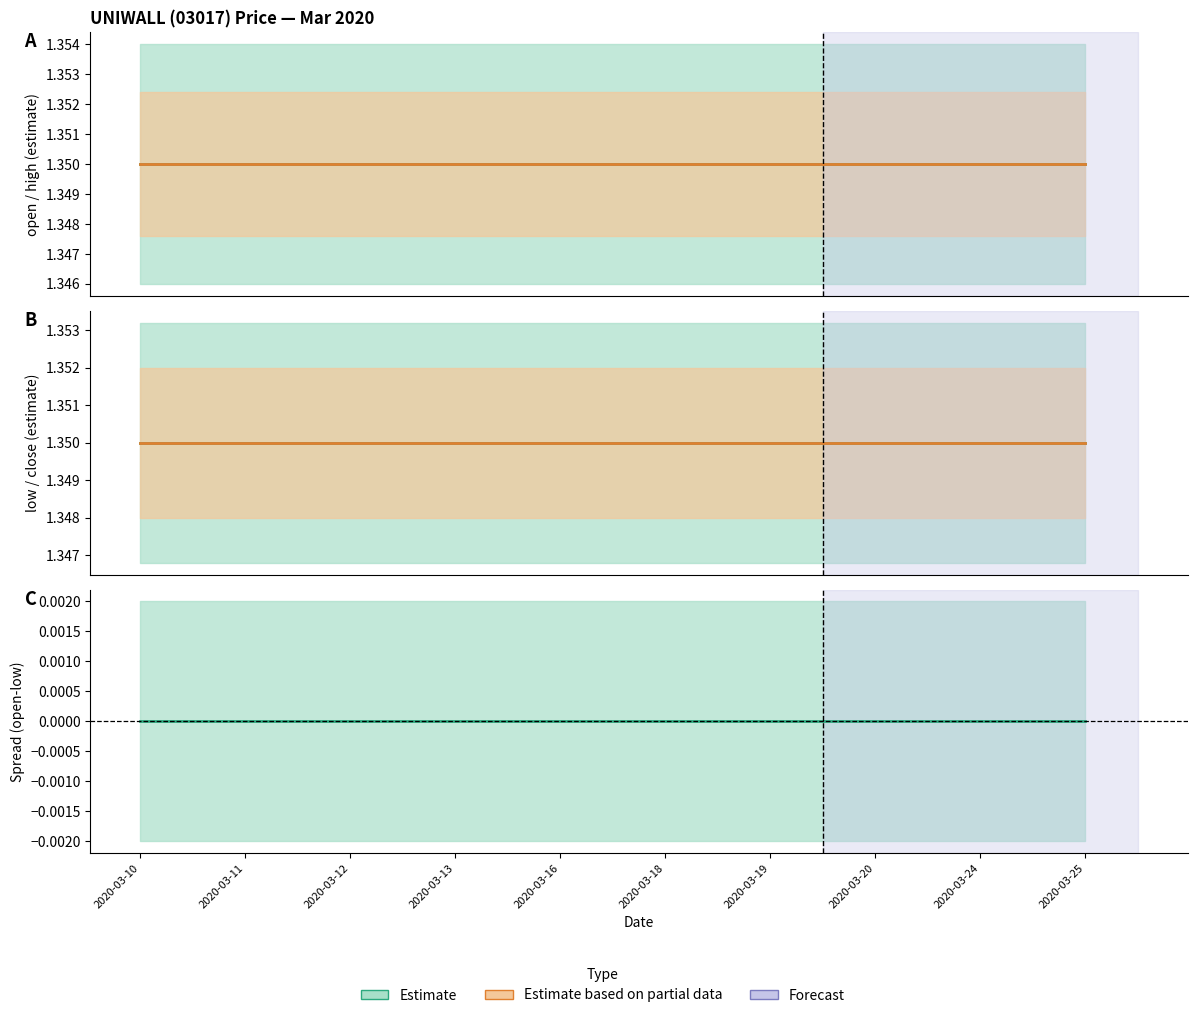

Which category has the highest value in the high series?

2020-03-10